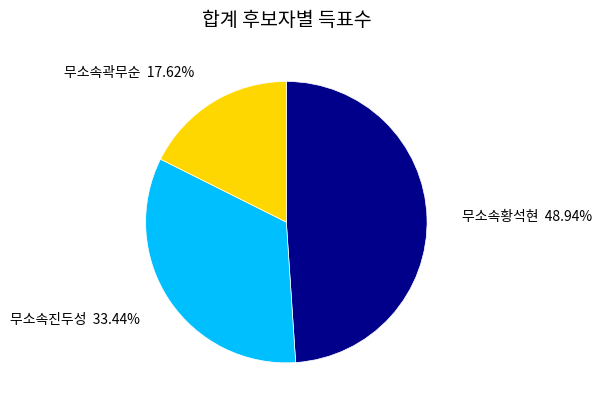

Rank the categories by value from highest to lowest.

무소속황석현, 무소속진두성, 무소속곽무순